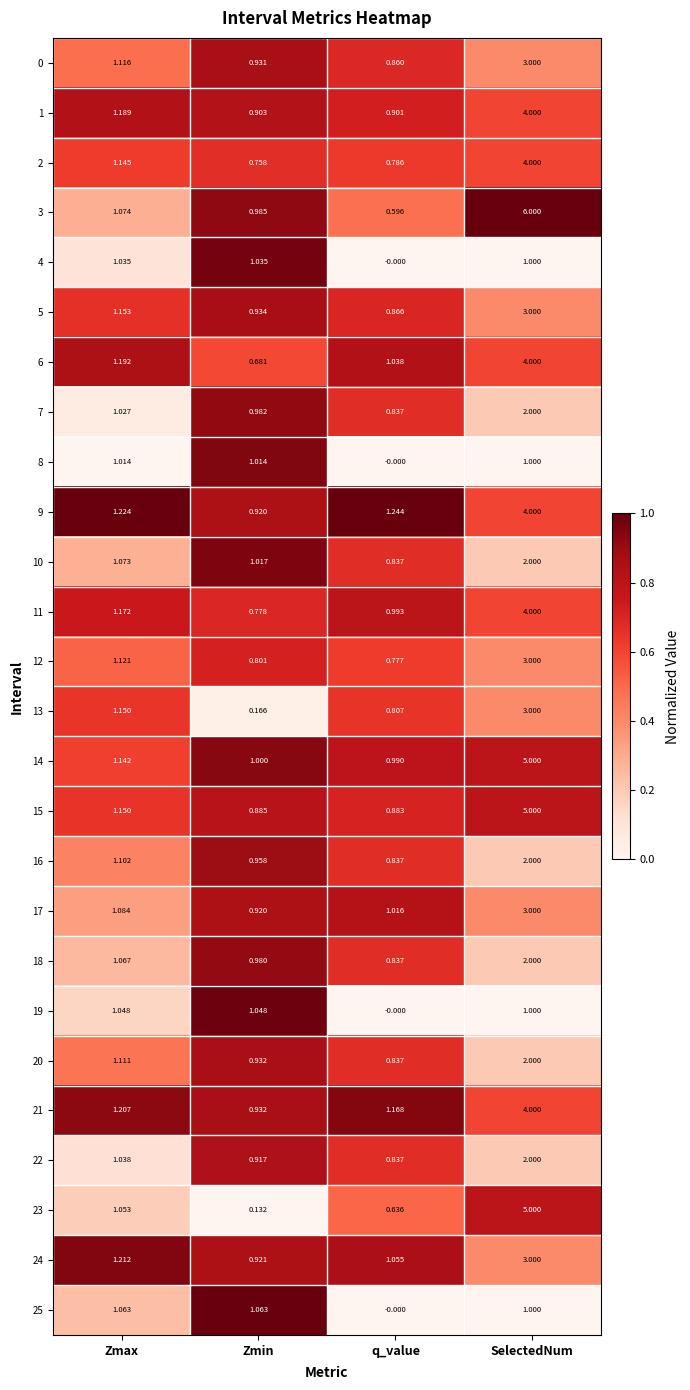

At which category is the sum across all series the highest?

SelectedNum